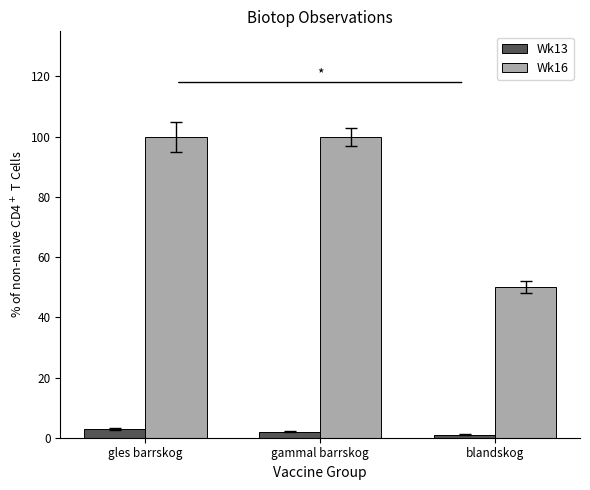

What is the greatest value displayed?

100